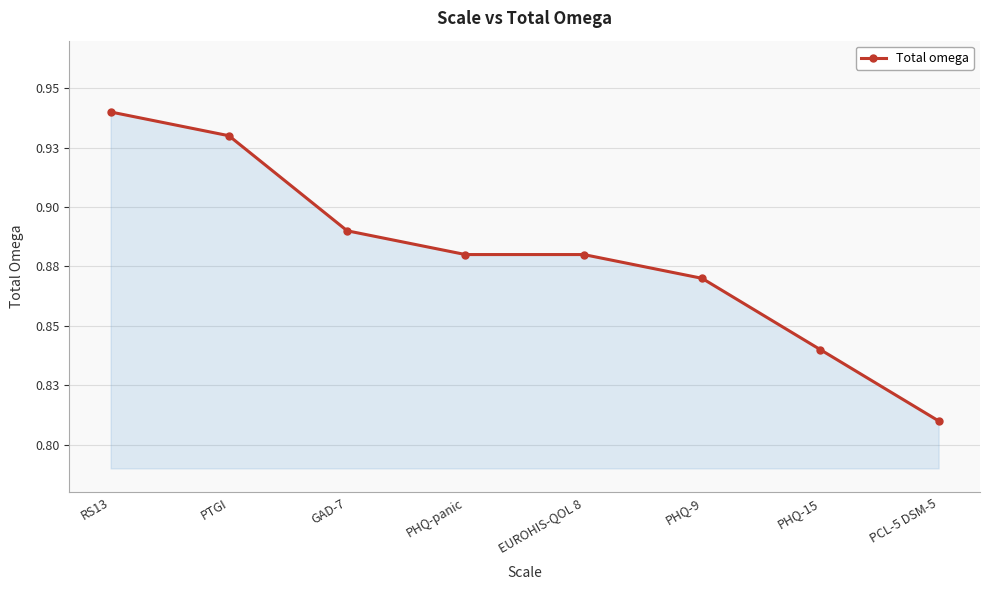

The chart shows a value of 0.9 at GAD-7. True or false?

True